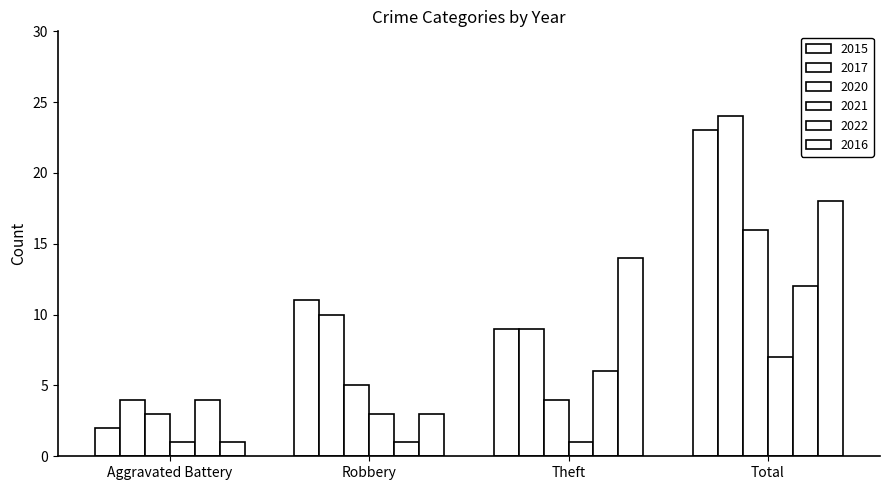

Reading left to right, list all the values displayed in this chart.

2015: Aggravated Battery=2	Robbery=11	Theft=9	Total=23
2017: Aggravated Battery=4	Robbery=10	Theft=9	Total=24
2020: Aggravated Battery=3	Robbery=5	Theft=4	Total=16
2021: Aggravated Battery=1	Robbery=3	Theft=1	Total=7
2022: Aggravated Battery=4	Robbery=1	Theft=6	Total=12
2016: Aggravated Battery=1	Robbery=3	Theft=14	Total=18